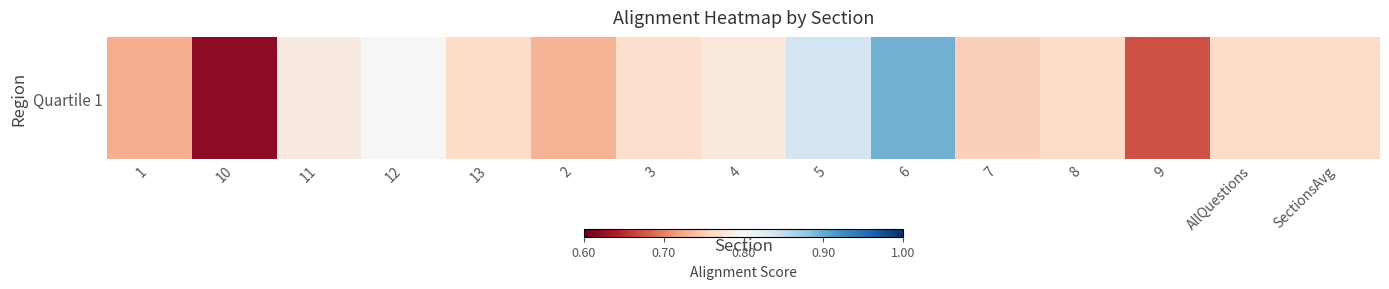

Count the values in the range 0 to 1.

15